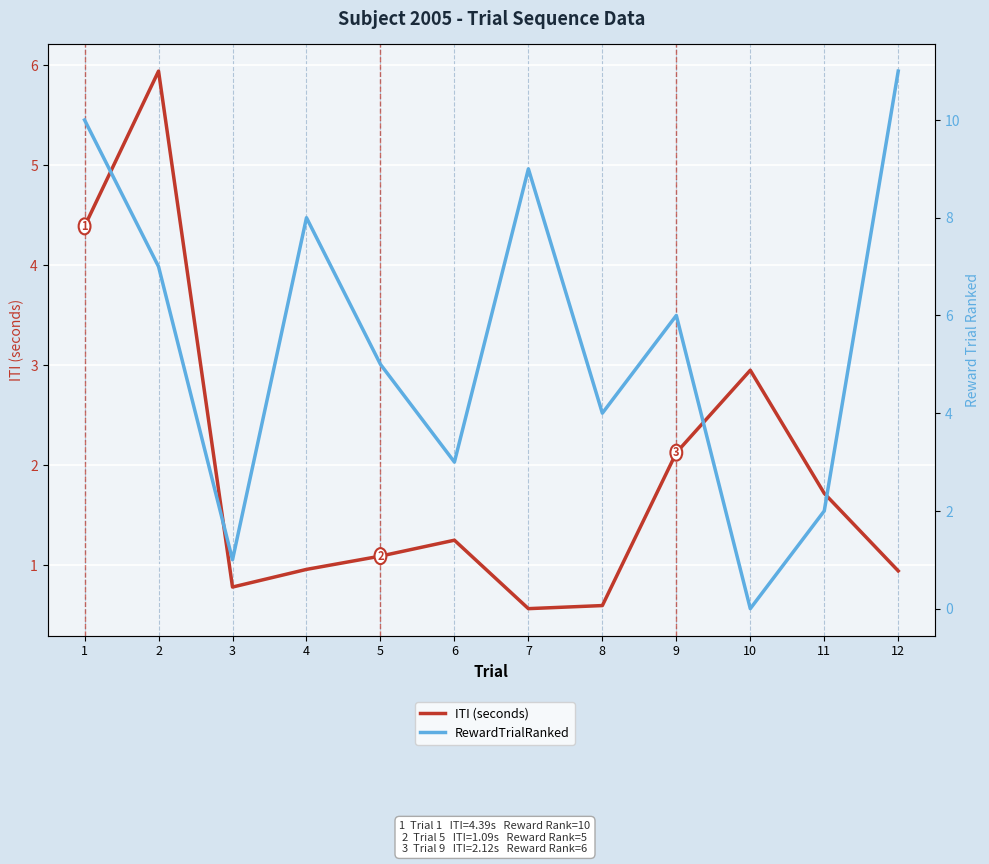

Which category has the lowest value in the ITI (seconds) series?

7